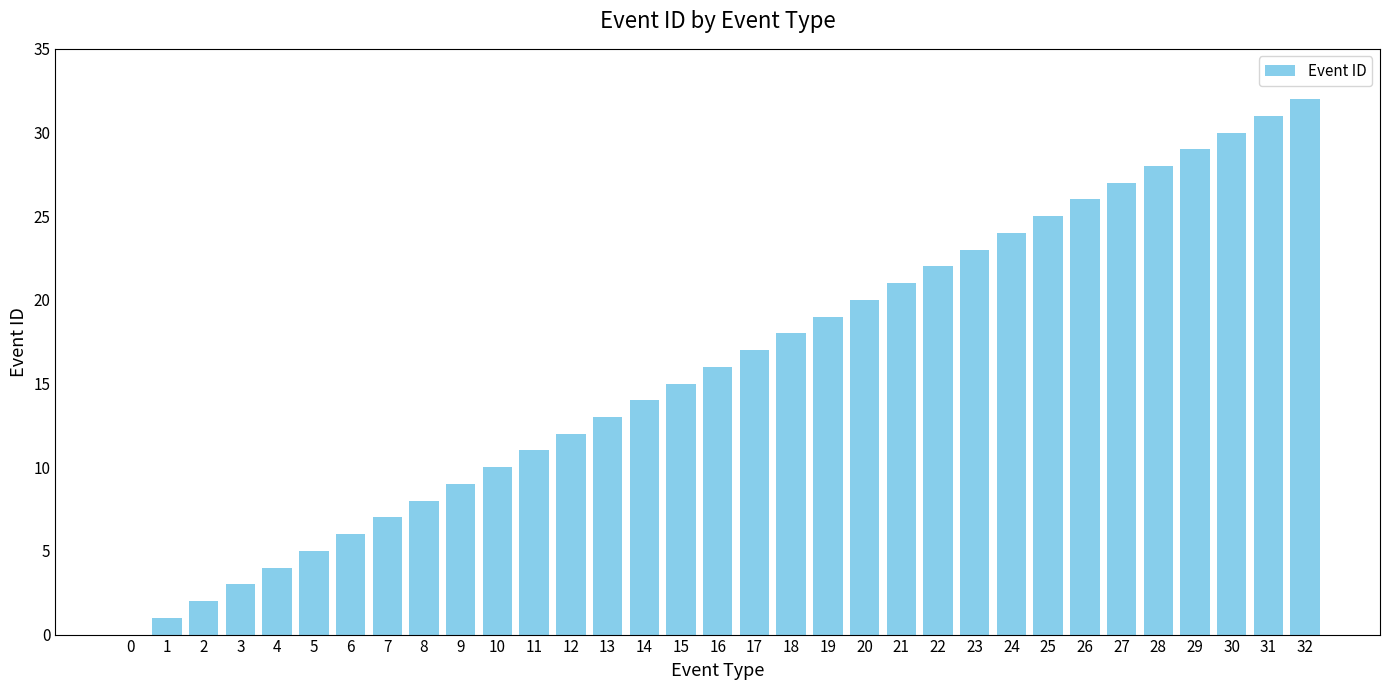

Approximately how many times larger is the value at 13 compared to 23?

0.6